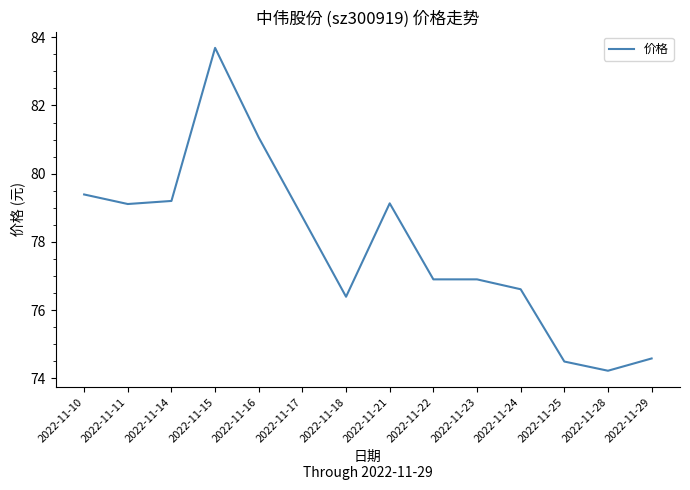

Reading left to right, extract all data points from this chart.

79.4	79.1	79.2	83.7	81.1	78.7	76.4	79.1	76.9	76.9	76.6	74.5	74.2	74.6